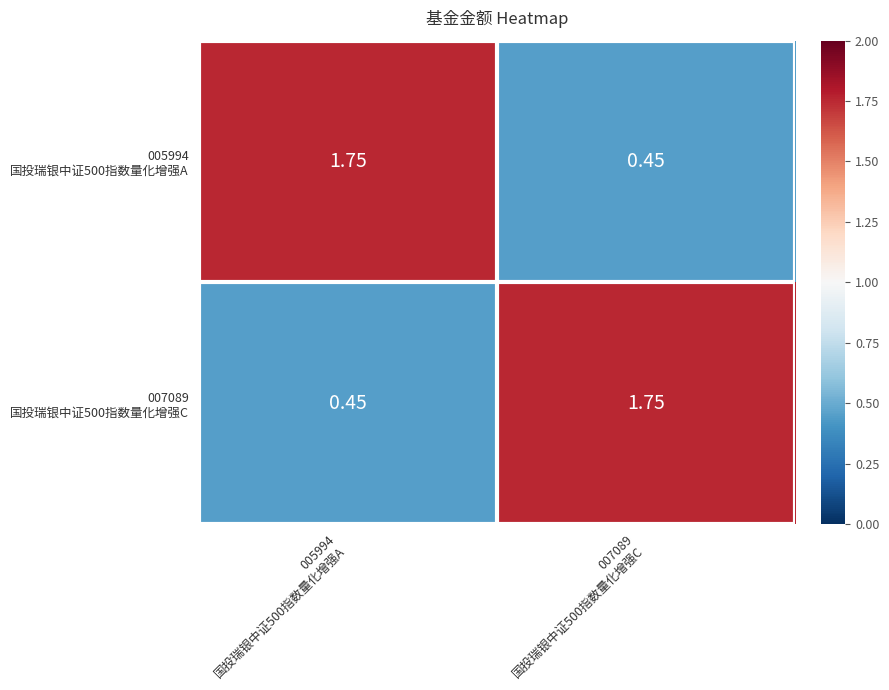

How many categories are shown in the chart?

2